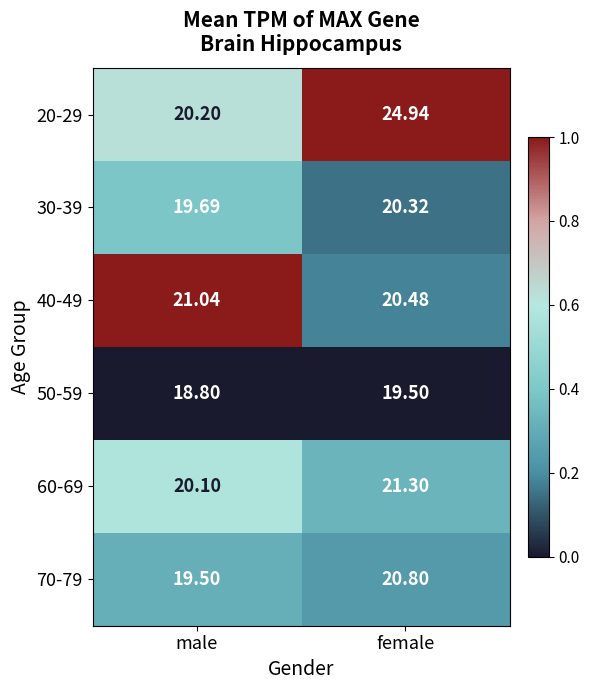

At which category does the chart reach its minimum across all series?

male